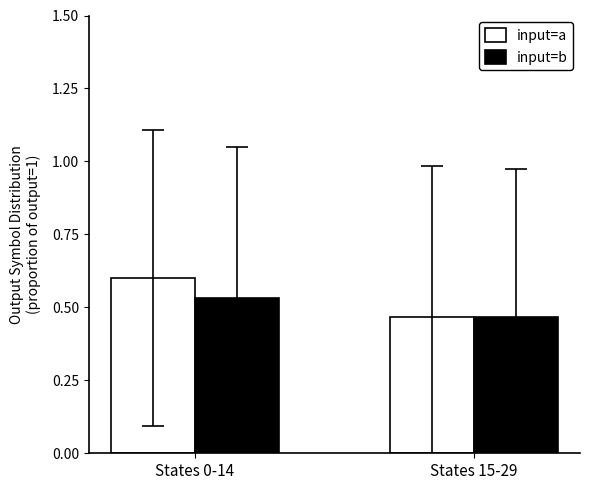

Rank the series by their maximum value, from lowest to highest.

input=b, input=a